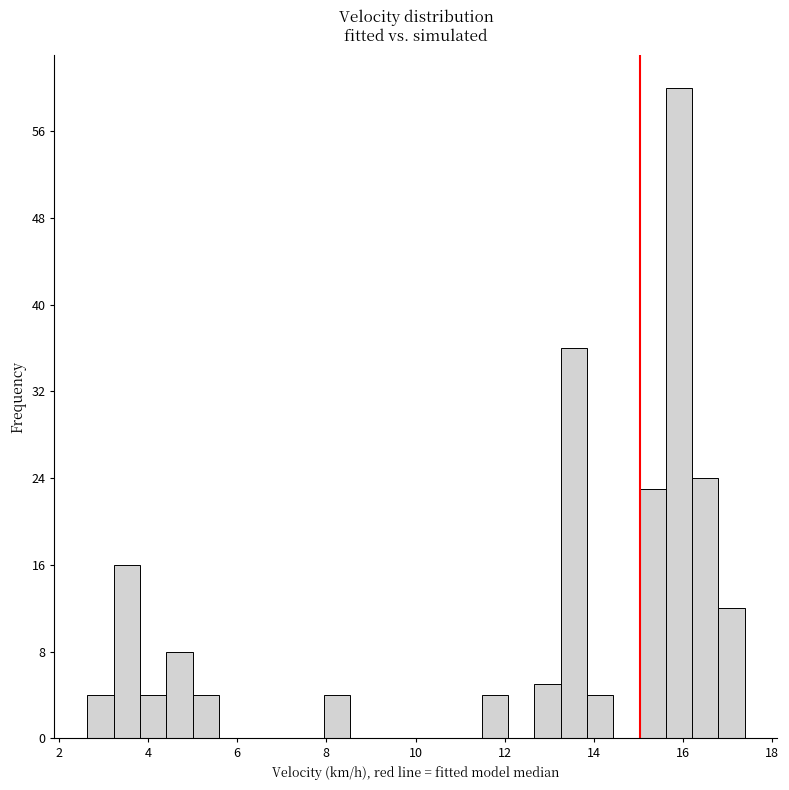

Around what value on the x-axis is the tallest bar? Give the approximate position of its centre, as read against the axis.

16.0